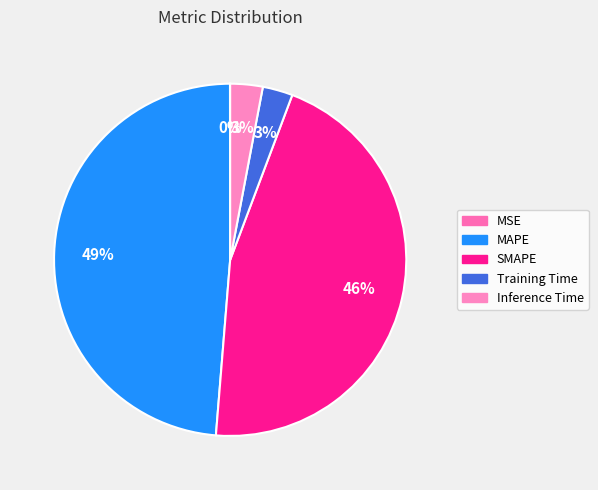

The MSE slice represents 0% of the pie. True or false?

True